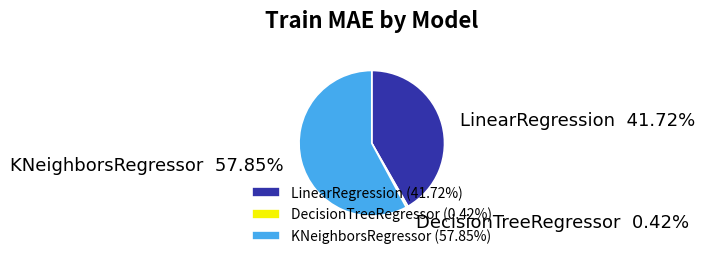

What percentage do KNeighborsRegressor and DecisionTreeRegressor together represent?

58.3%